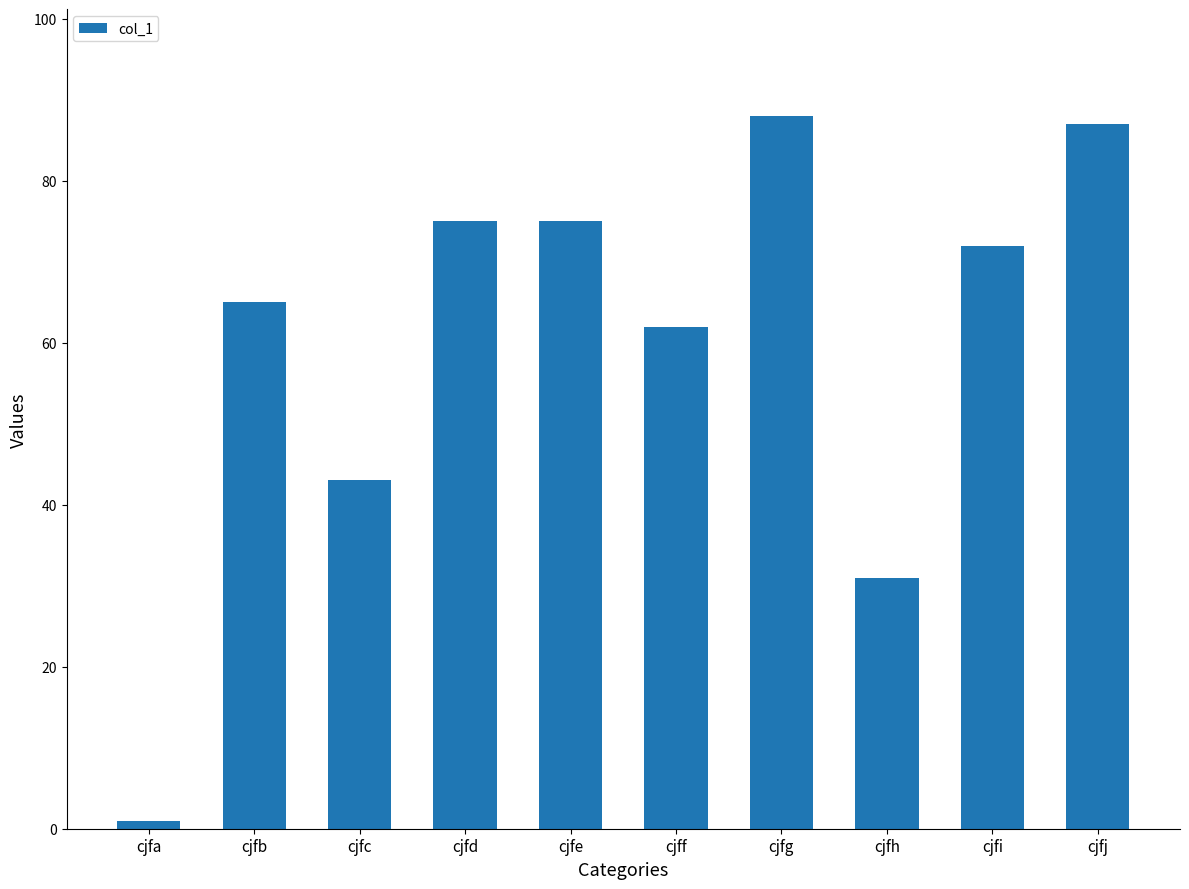

The value at cjfd is 40. True or false?

False